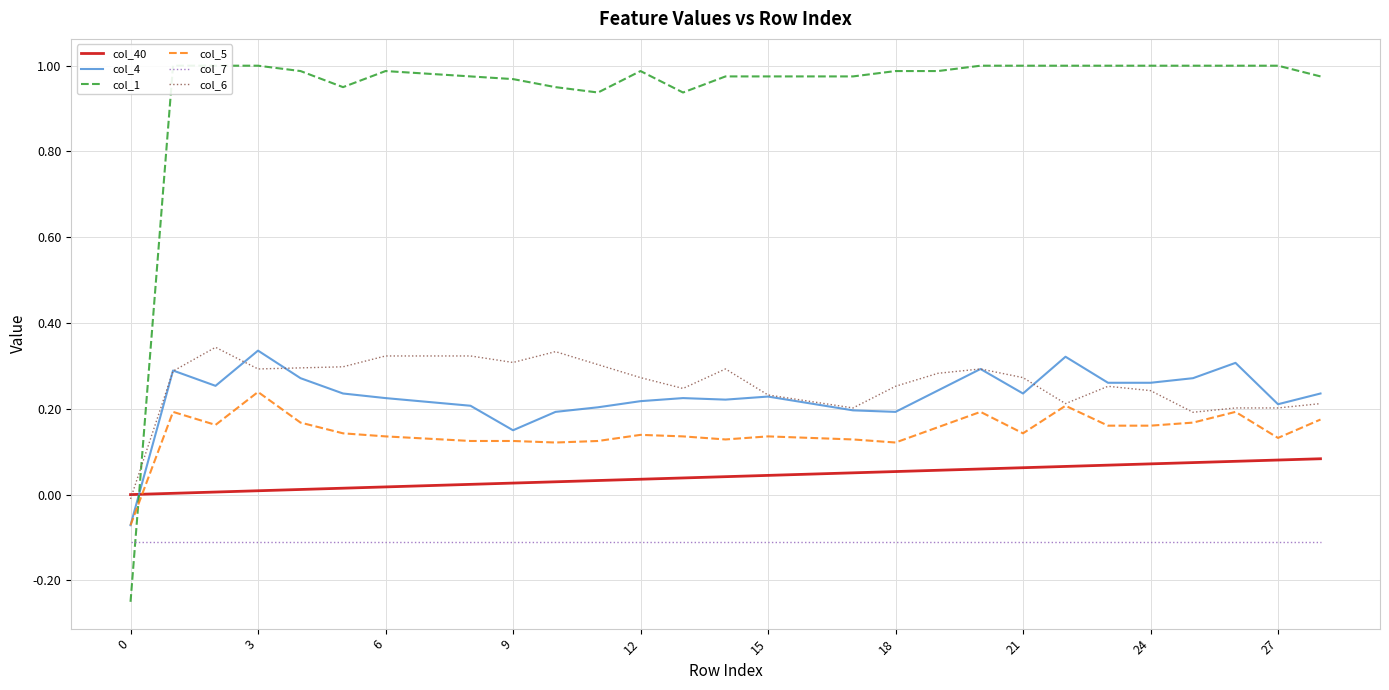

How many values in the col_6 series are below 0?

1